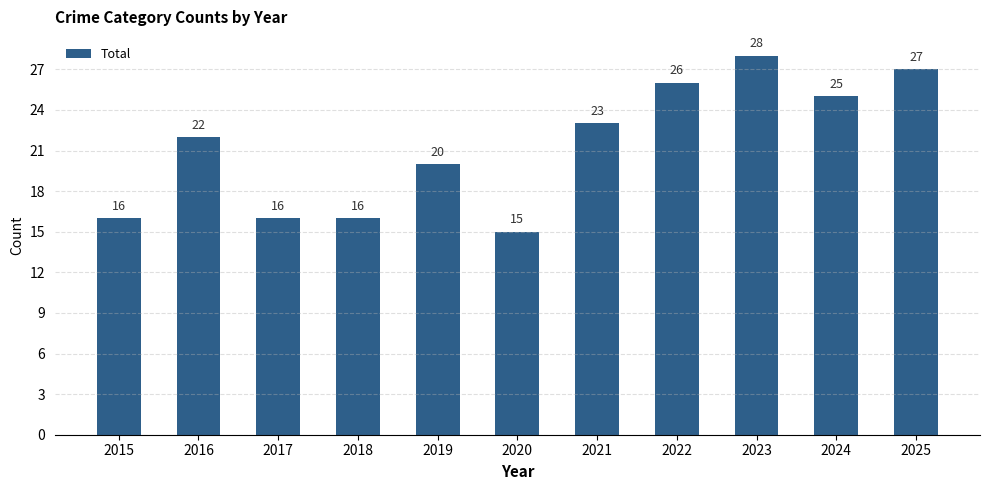

At which category does the chart reach its minimum across all series?

2020